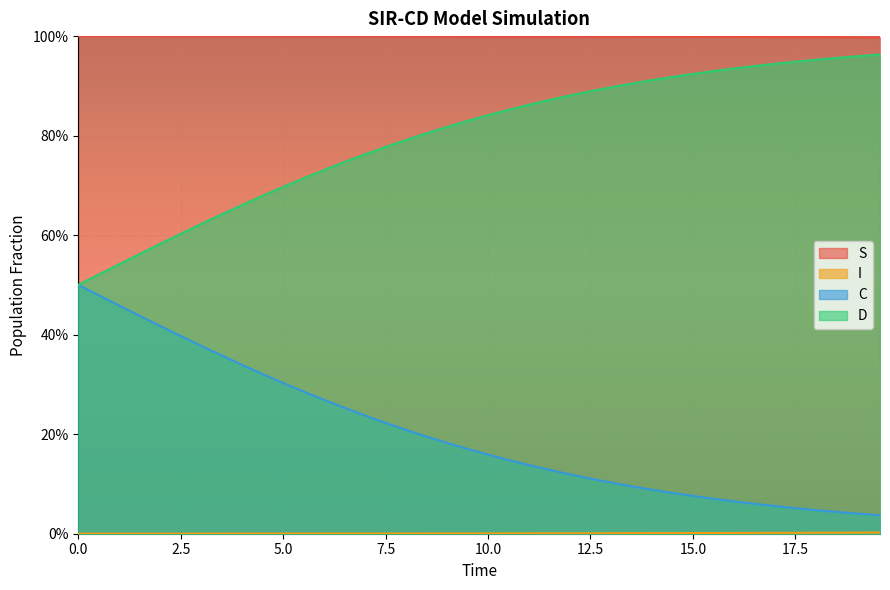

Does the chart display data point markers on the line(s)?

No